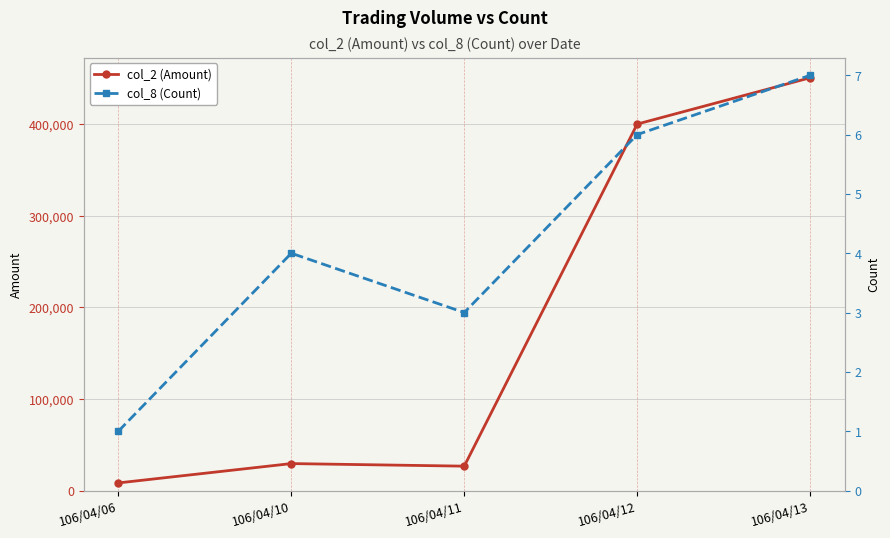

True or false: col_2 (Amount) has more than 1 points higher than both neighbors.

False